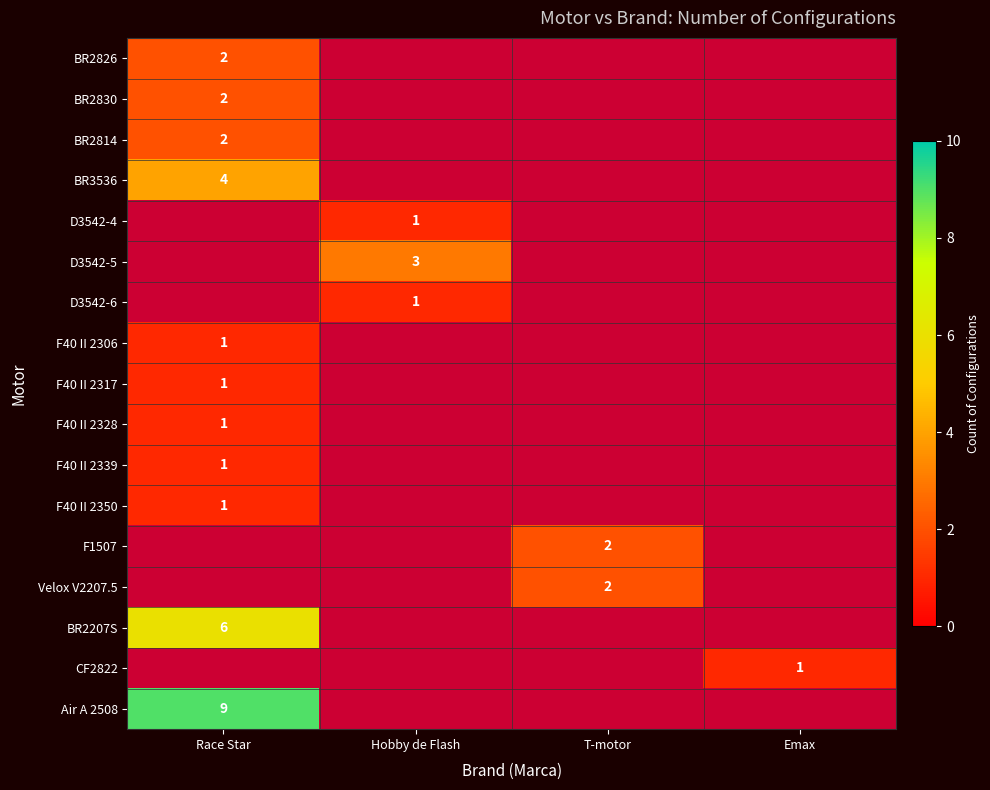

The value of D3542-6 at Hobby de Flash is 1. True or false?

True